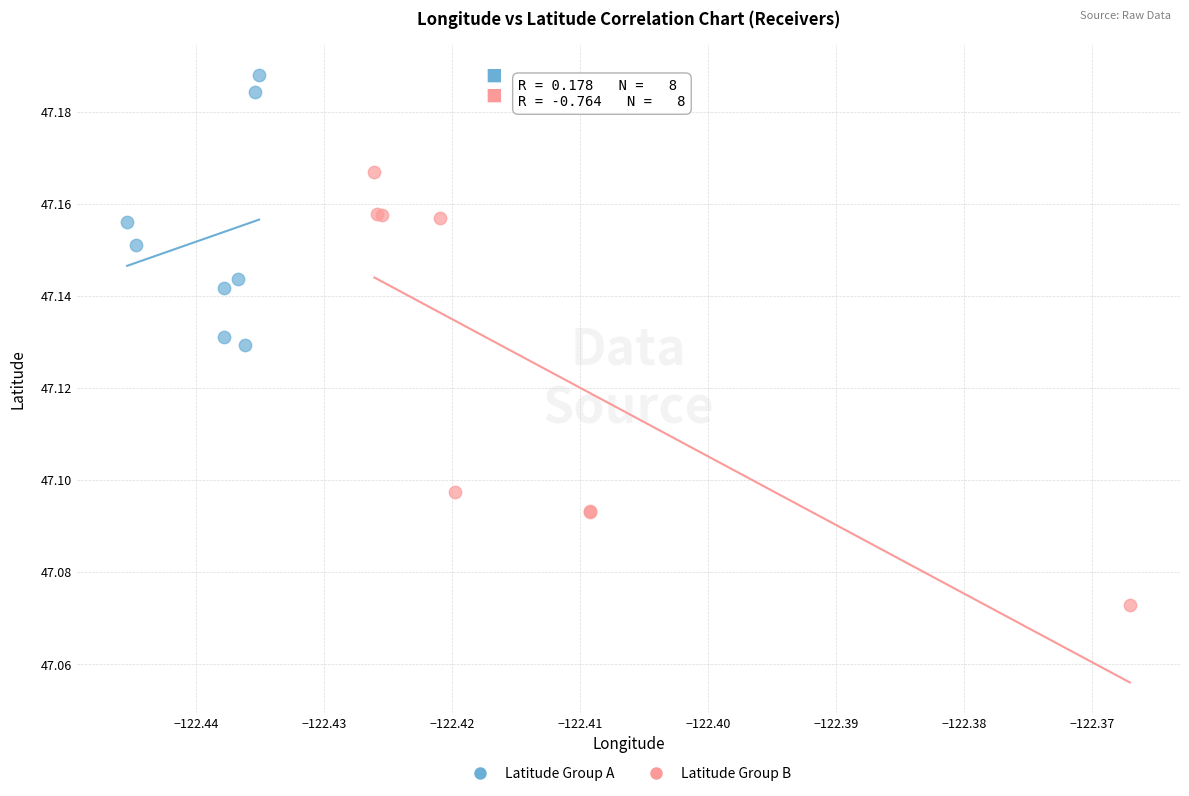

Which series contains the highest Y value?

Latitude Group A